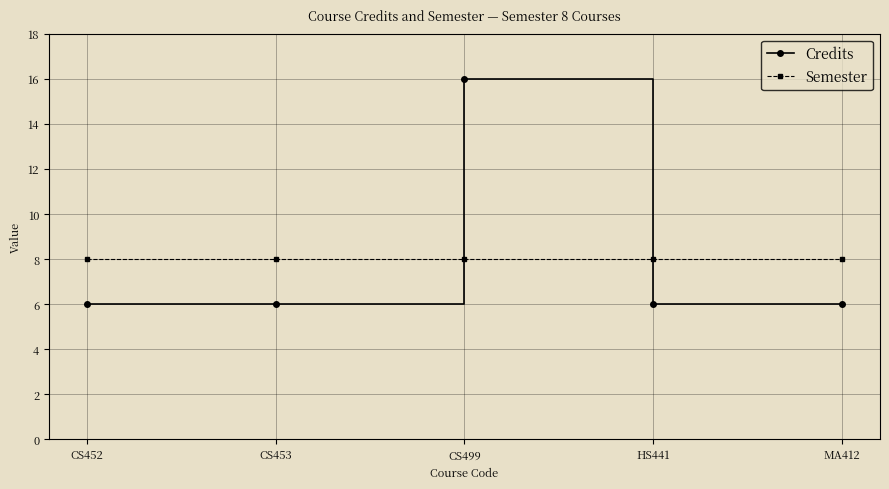

List the series in order of their peak value, lowest first.

Semester, Credits